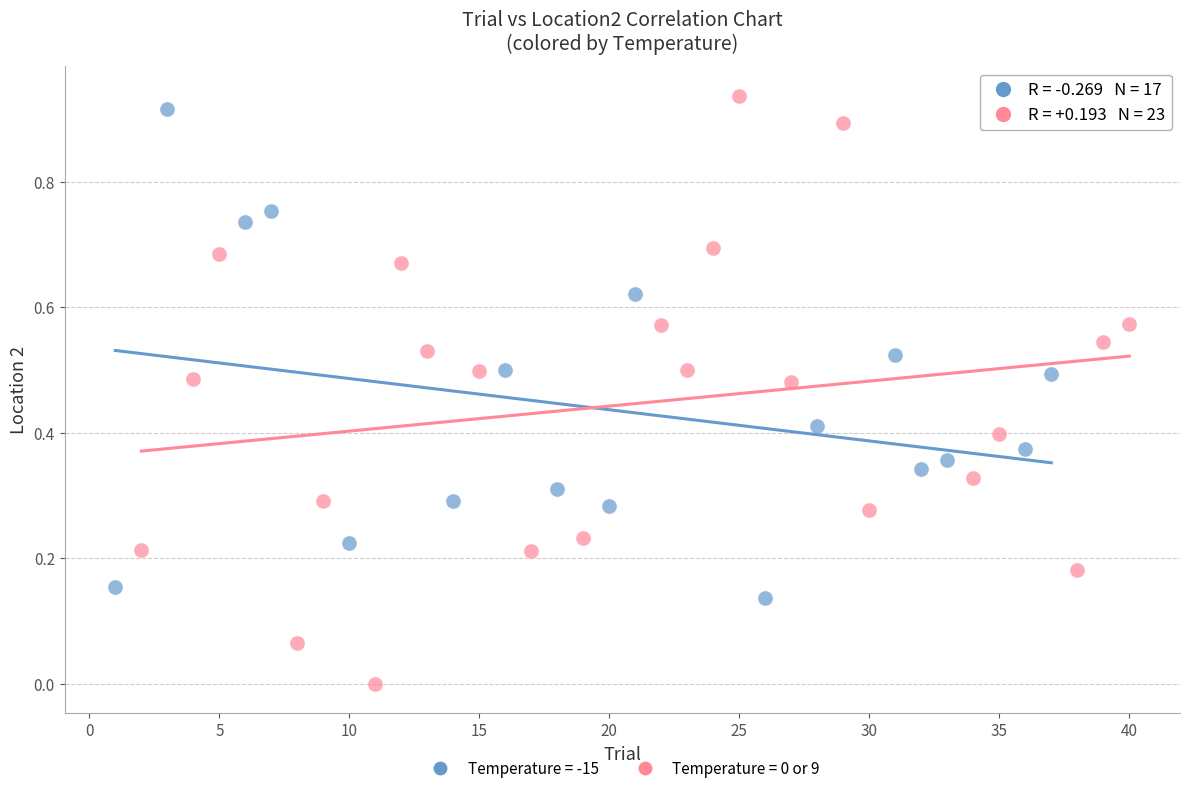

Which series contains the lowest Y value?

Temperature = 0 or 9